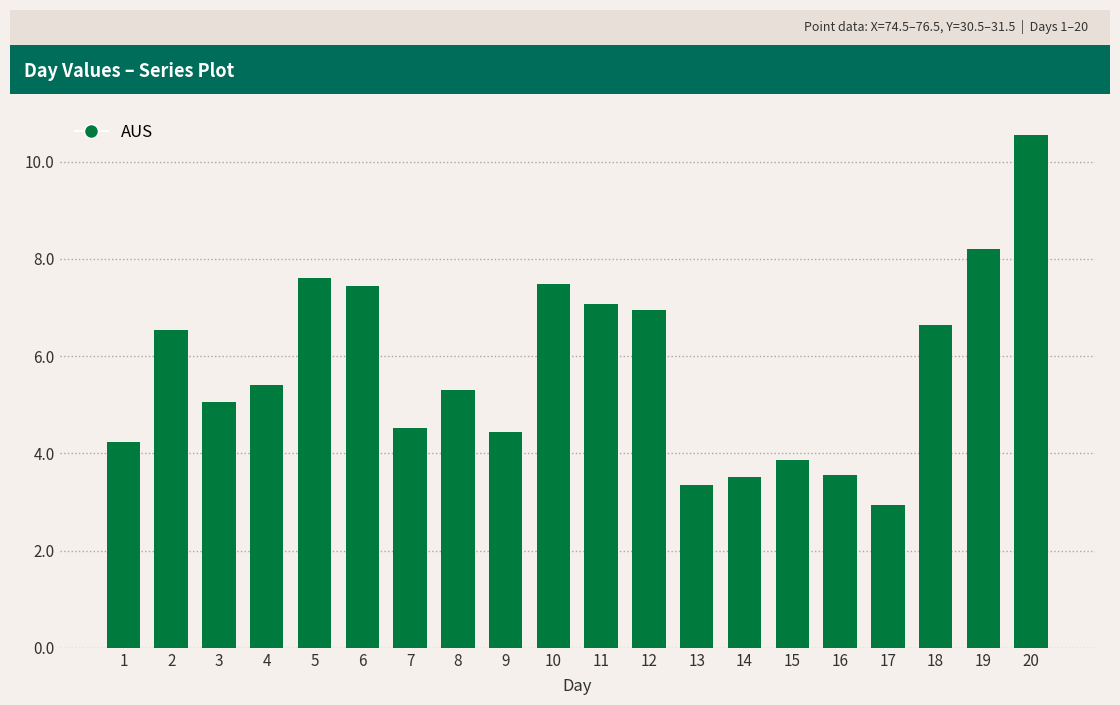

What is the difference between the values at 8 and 15?

1.4